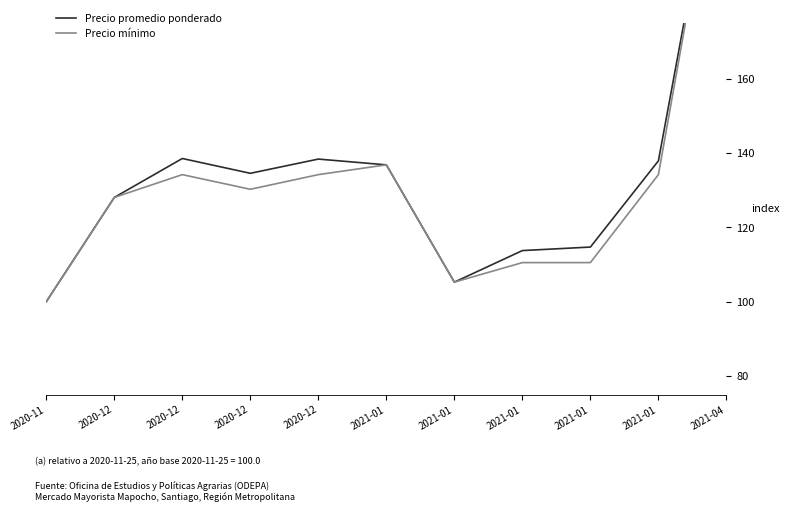

True or false: Precio promedio ponderado and Precio mínimo cross at least once.

False